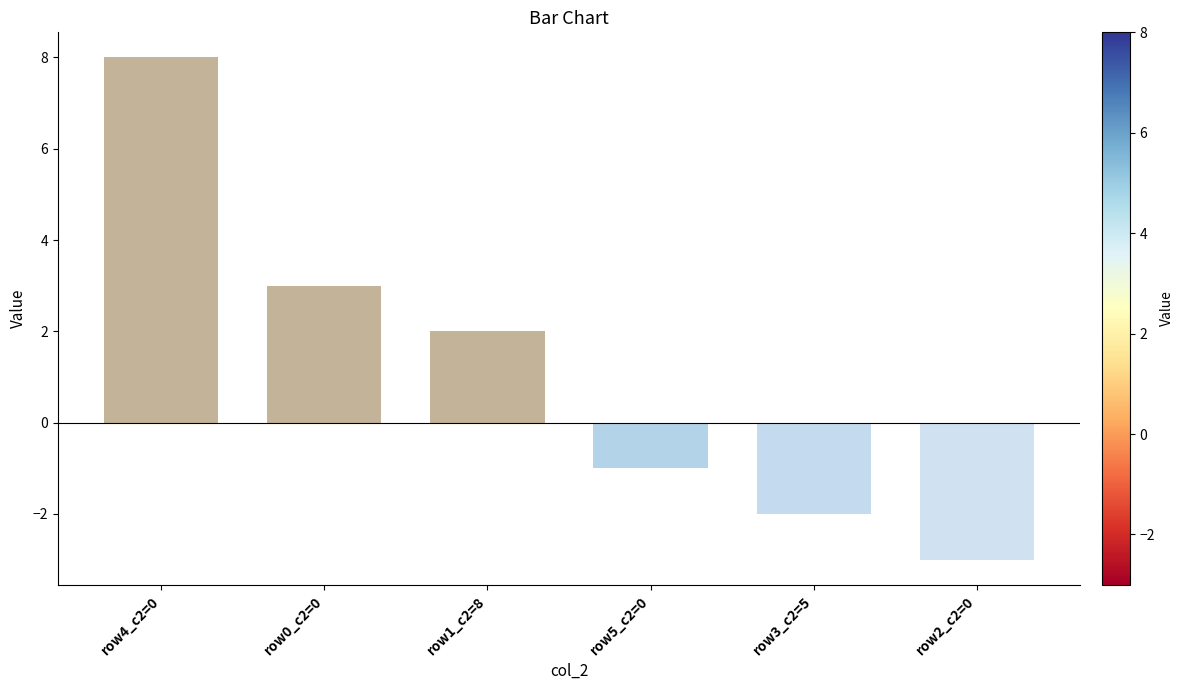

Rank the categories by value from lowest to highest.

row2_c2=0, row3_c2=5, row5_c2=0, row1_c2=8, row0_c2=0, row4_c2=0